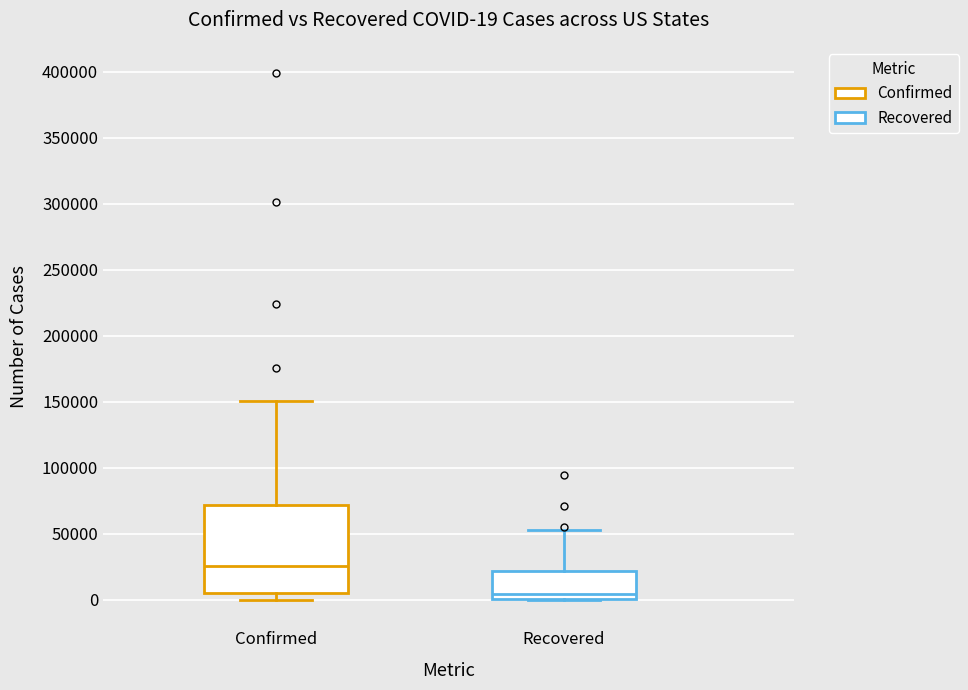

Comparing the boxes themselves (not the whiskers), which one is the tallest?

Confirmed